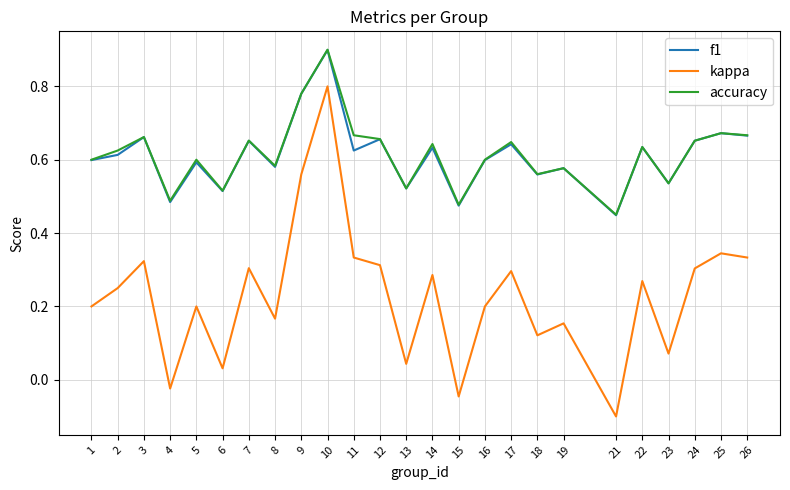

At how many categories does at least one series exceed 0?

25